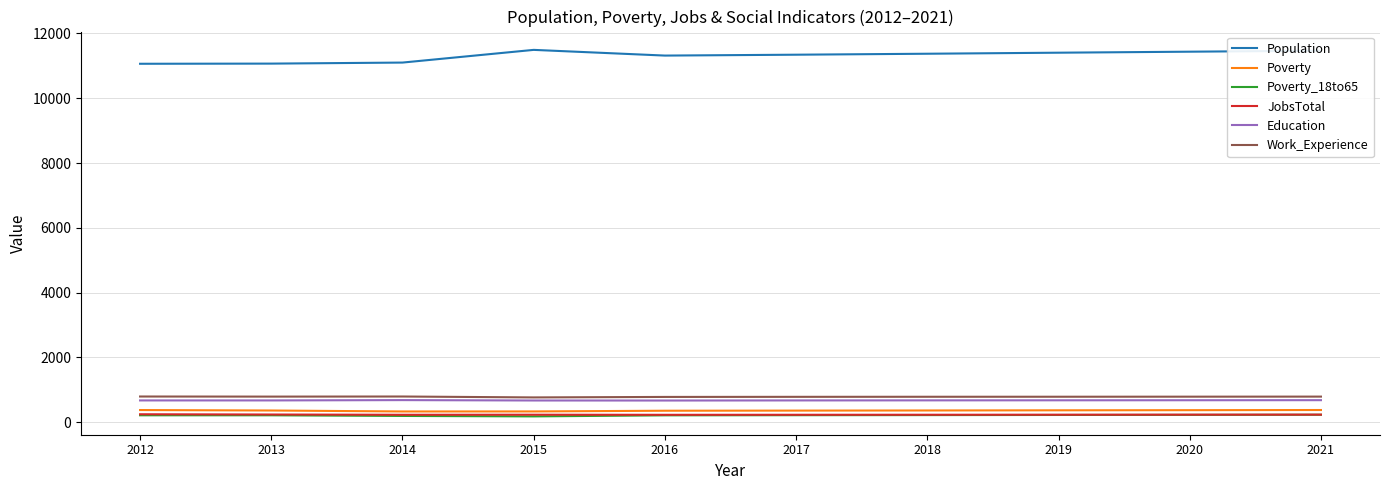

True or false: JobsTotal and Education intersect in this chart.

False